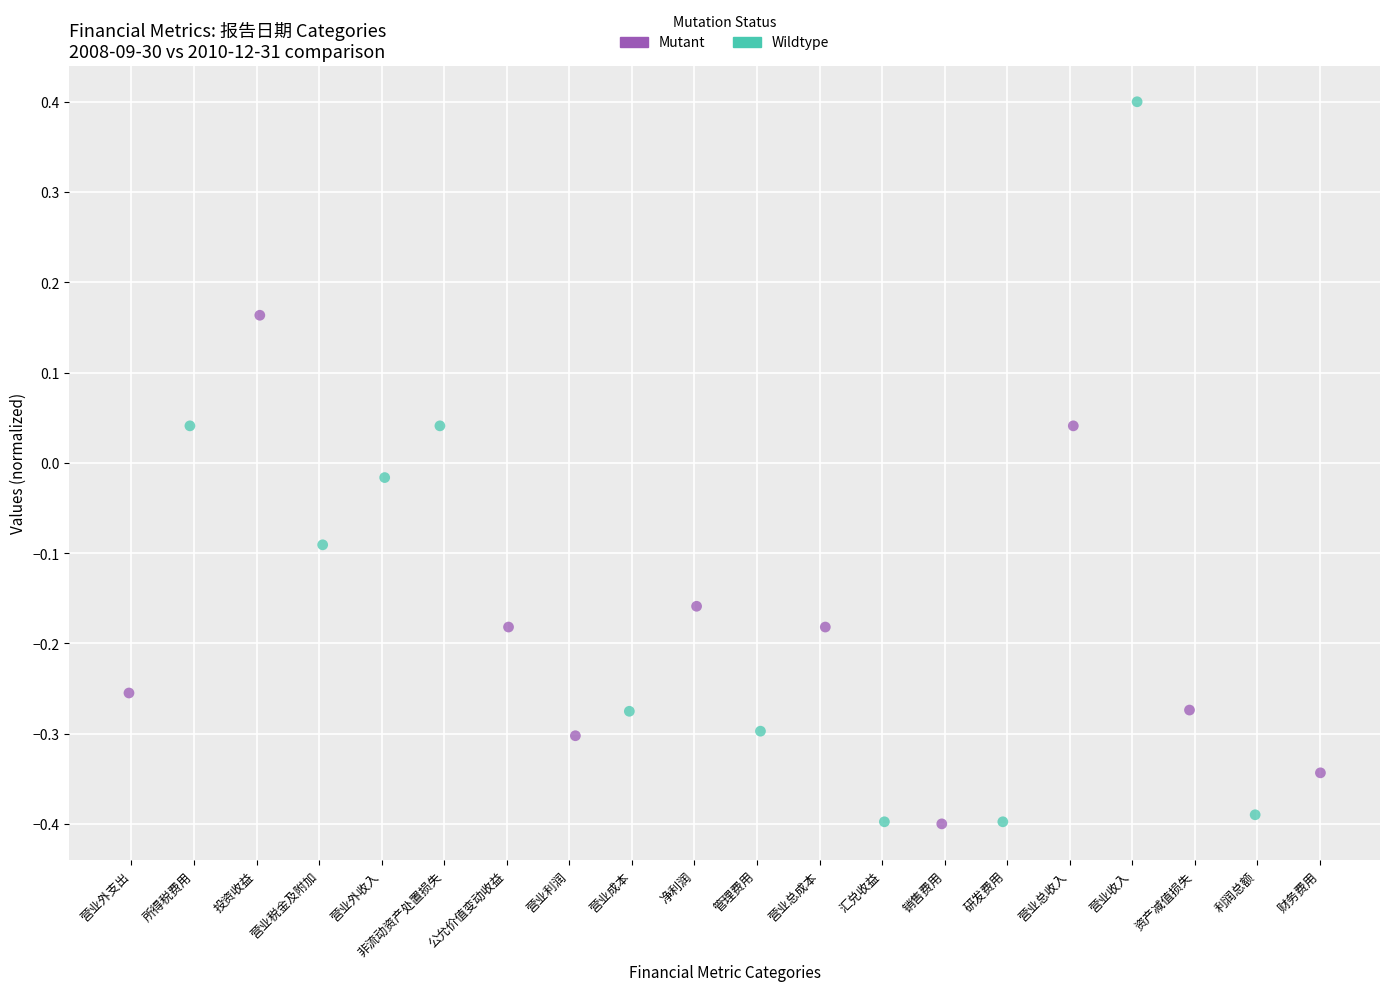

What are all the series names shown in the legend?

Mutant, Wildtype